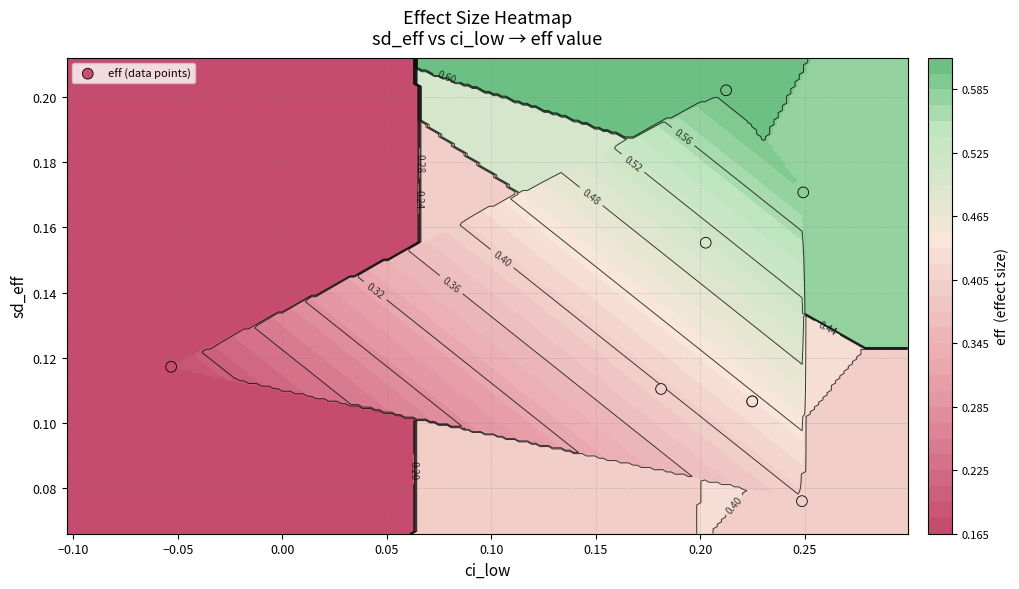

What is the difference between the maximum and second lowest values?

0.1